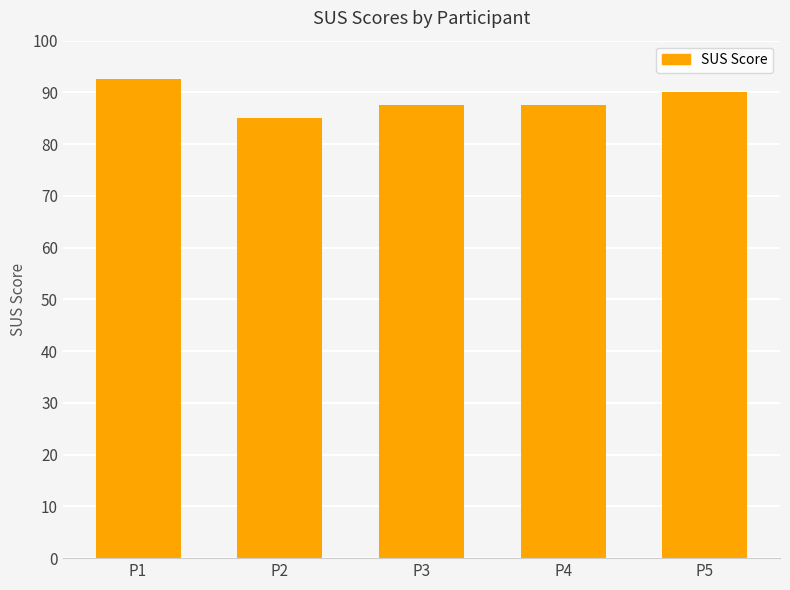

Are the bars grouped side by side (vs. stacked)?

No